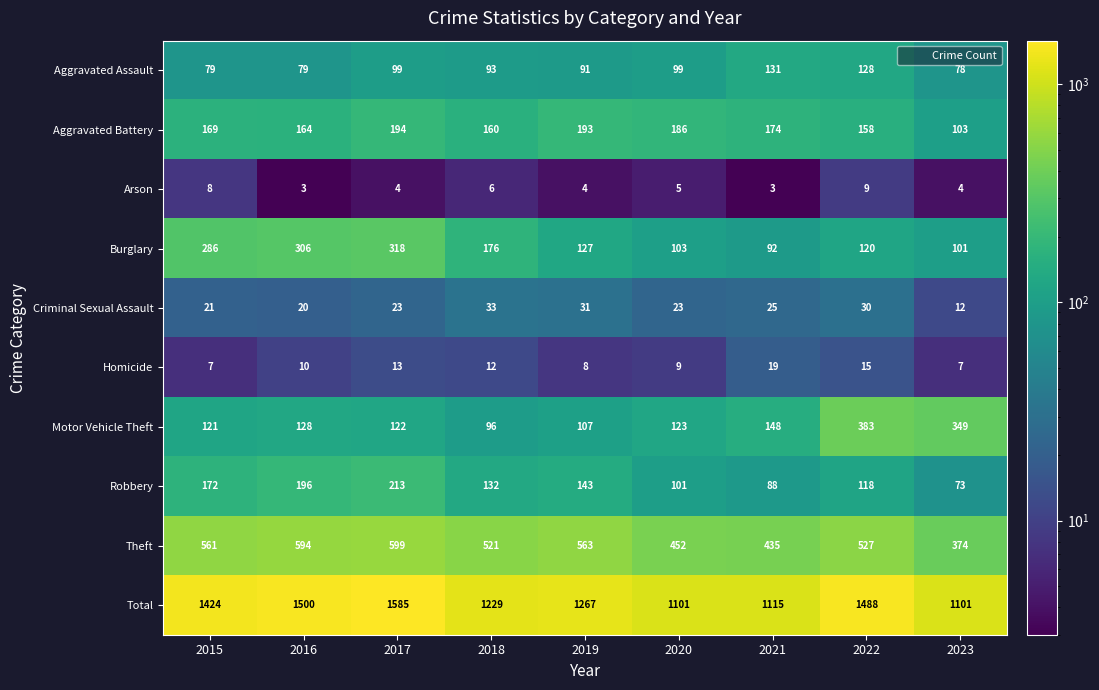

Rank the series by their maximum value, from highest to lowest.

Total, Theft, Motor Vehicle Theft, Burglary, Robbery, Aggravated Battery, Aggravated Assault, Criminal Sexual Assault, Homicide, Arson